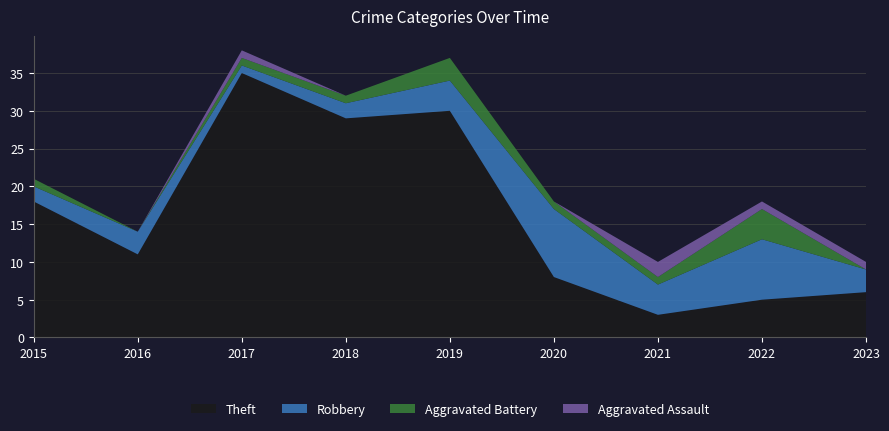

Reading left to right, extract all data points from this chart.

Aggravated Assault: 0	0	1	0	0	0	2	1	1
Aggravated Battery: 1	0	1	1	3	1	1	4	0
Robbery: 2	3	1	2	4	9	4	8	3
Theft: 18	11	35	29	30	8	3	5	6